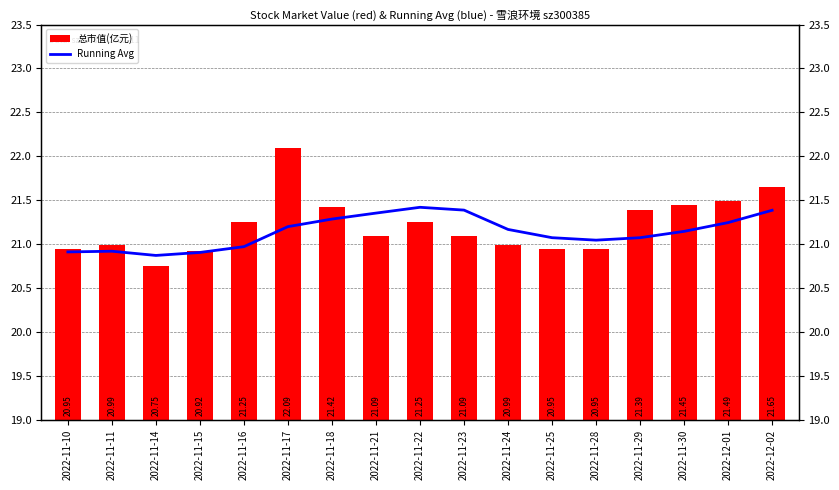

How many values in the 总市值(亿元) series exceed 21?

10